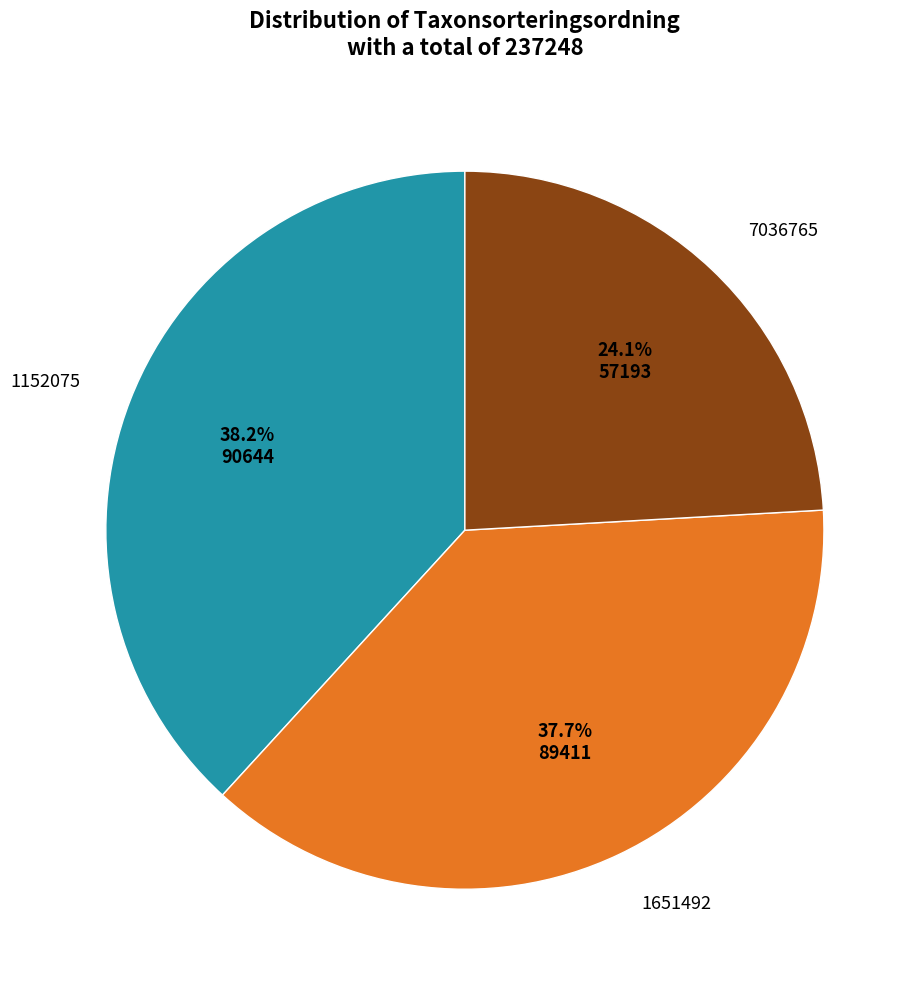

Count the number of slices in the pie.

3